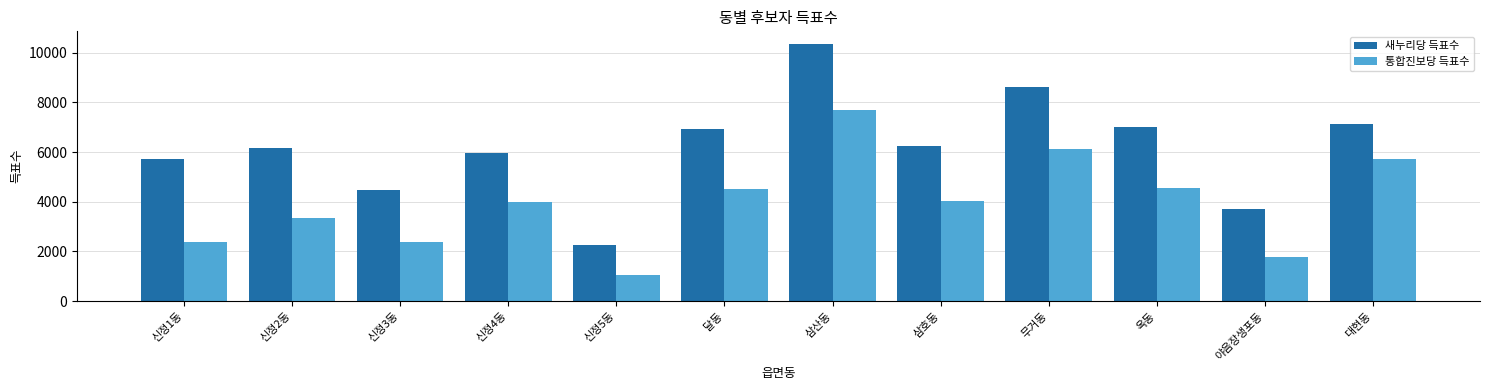

What is the difference between the 새누리당 득표수 values at 삼산동 and 대현동?

3208